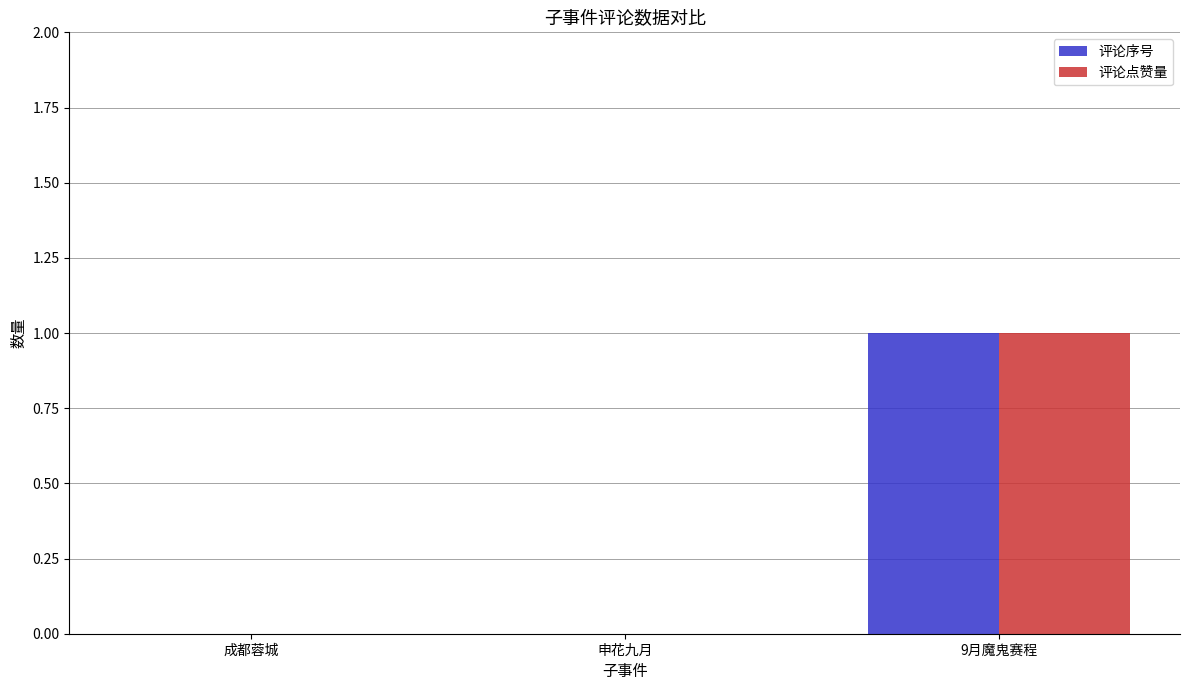

Is it true that 评论点赞量 equals 1 at 9月魔鬼赛程?

True